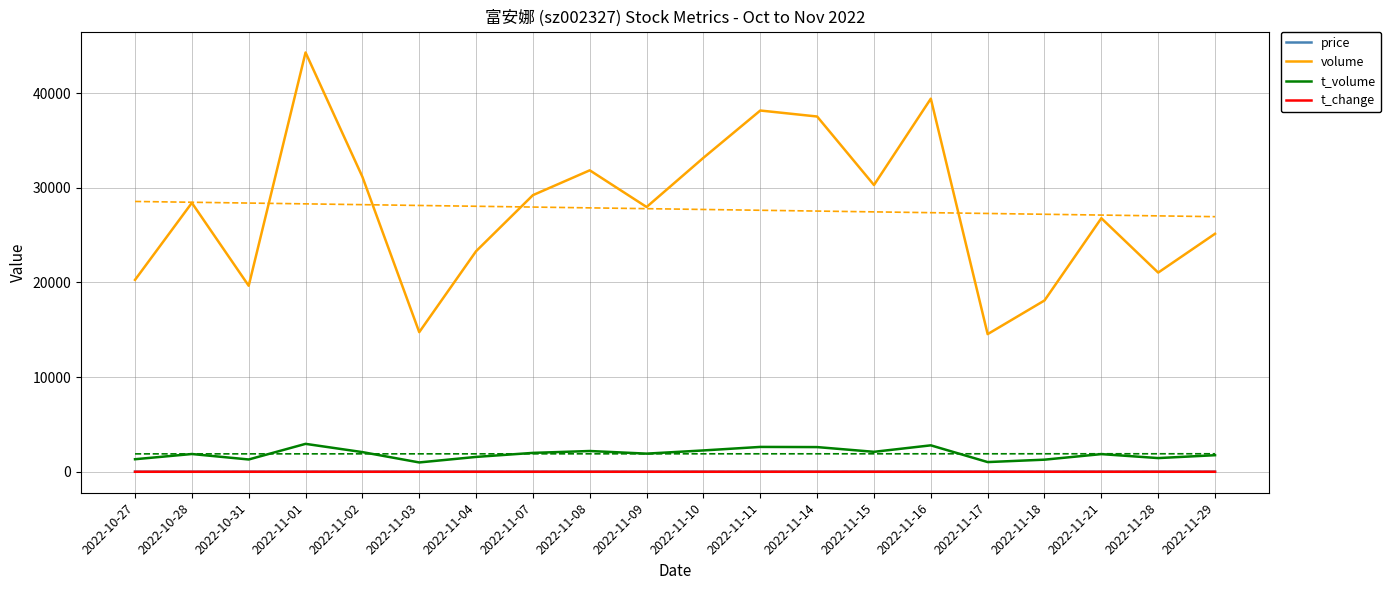

Is the value of t_change at 2022-10-27 greater than the value of price at 2022-10-28?

No